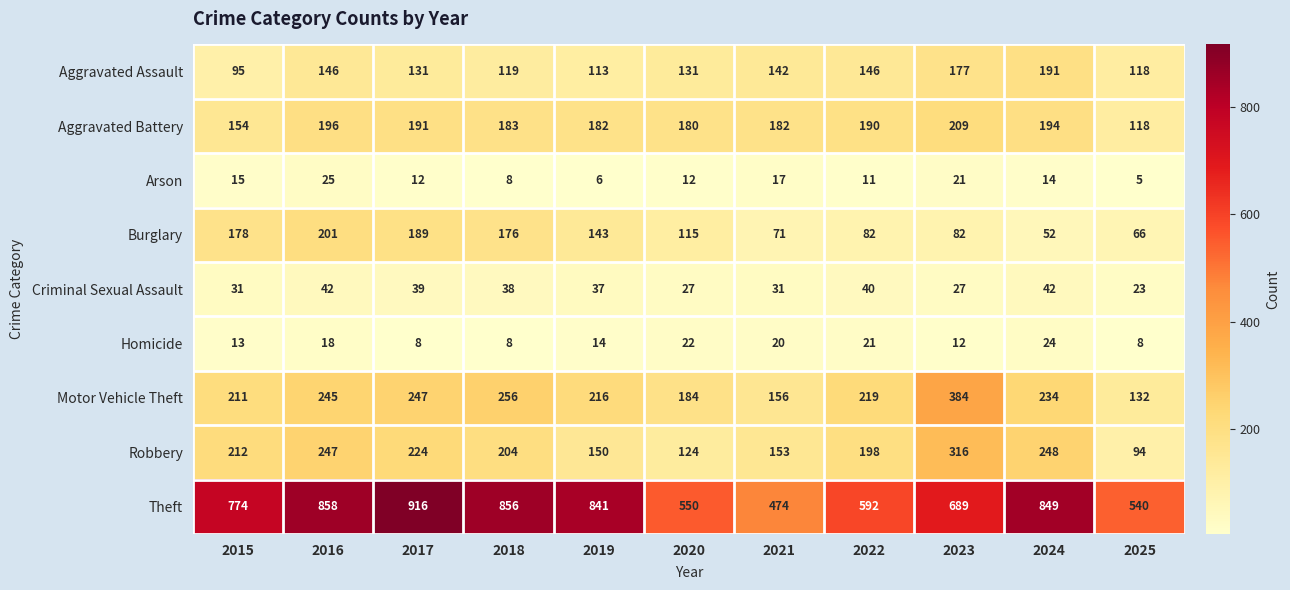

At which category does the chart reach its peak across all series?

2017